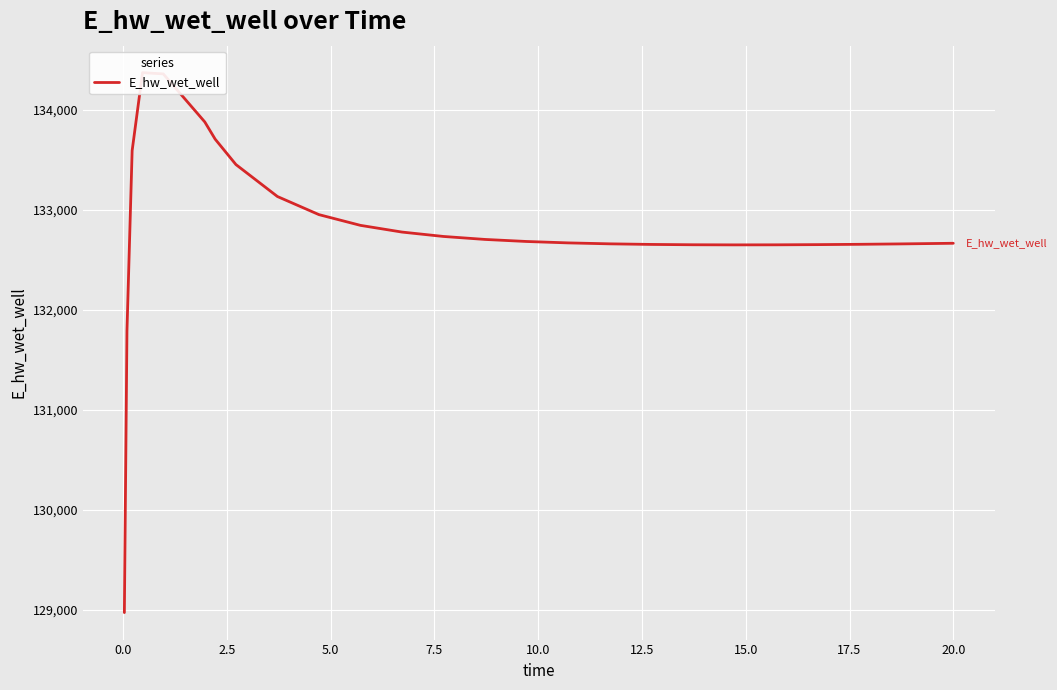

What is the minimum value shown in the chart?

128975.4